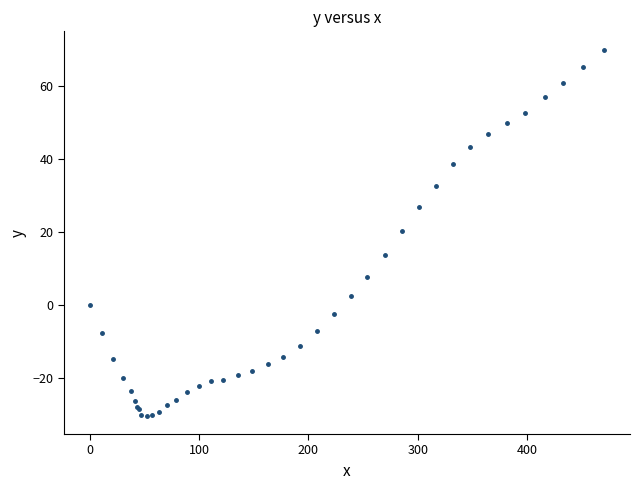

What Y value in the scatter plot is closest to 19?

20.2